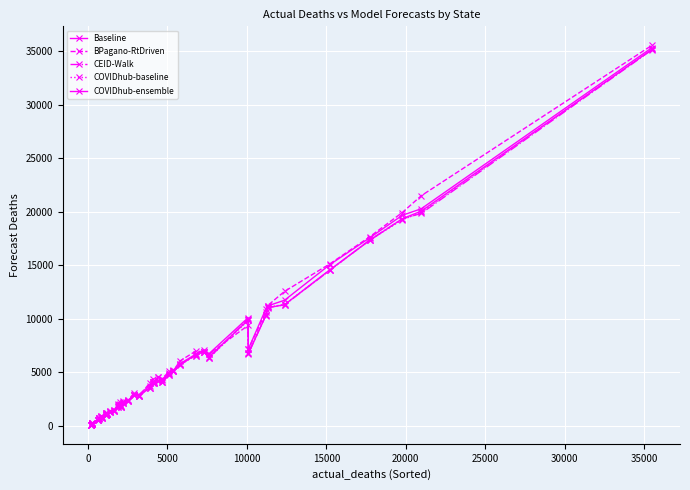

What is the difference between the second highest and minimum values in the COVIDhub-baseline series?

19814.4